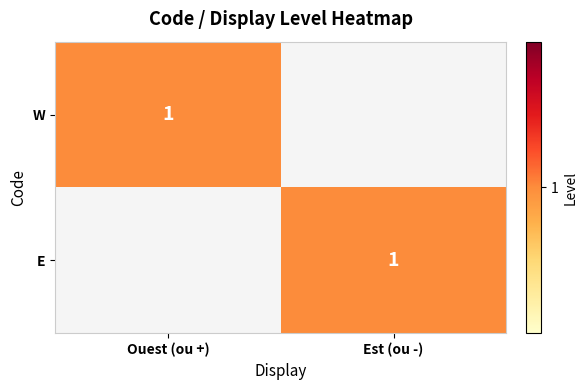

The E series shows 0 at Est (ou -). True or false?

False